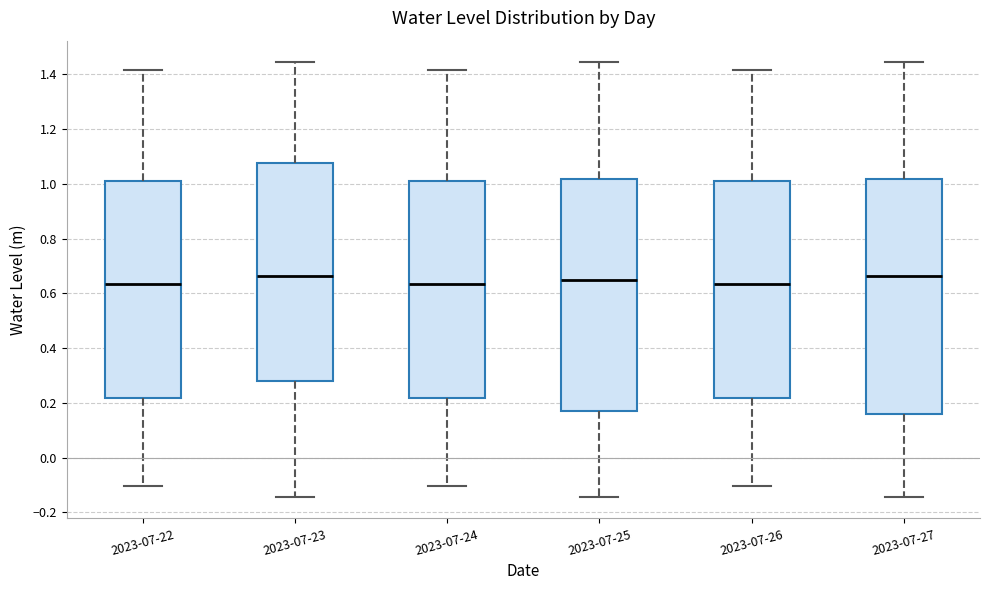

Reading left to right, transcribe this box plot: for each box, give where its median line is, the range the box spans, and where its two whiskers end, as read against the y-axis. The values are not printed on the chart, so give them approximately, as read against the axis.

2023-07-22: median 0.64, box 0.22 to 1.00, whiskers -0.10 to 1.42
2023-07-23: median 0.66, box 0.28 to 1.08, whiskers -0.14 to 1.44
2023-07-24: median 0.64, box 0.22 to 1.00, whiskers -0.10 to 1.42
2023-07-25: median 0.66, box 0.18 to 1.02, whiskers -0.14 to 1.44
2023-07-26: median 0.64, box 0.22 to 1.00, whiskers -0.10 to 1.42
2023-07-27: median 0.66, box 0.16 to 1.02, whiskers -0.14 to 1.44